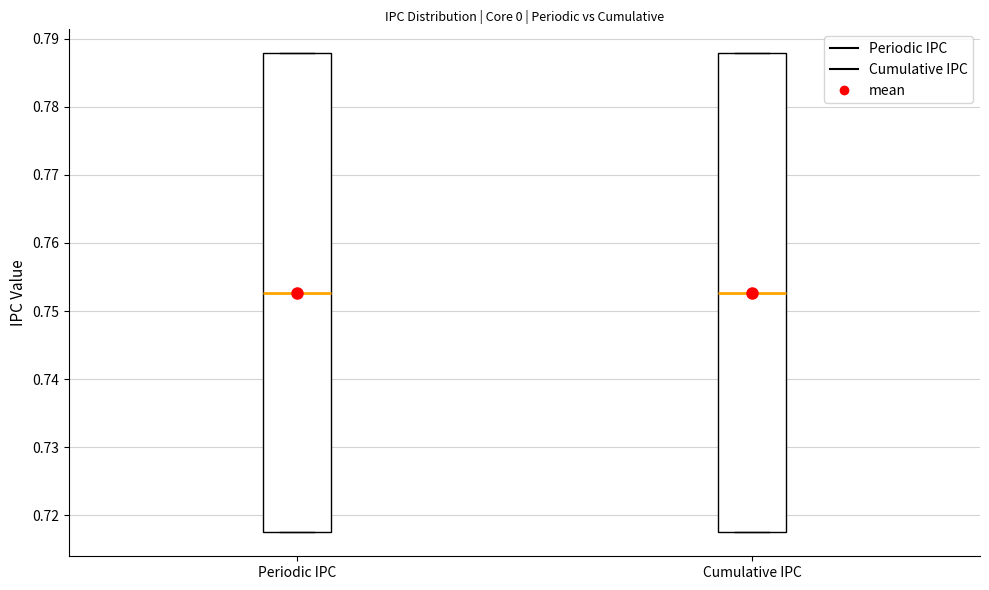

Where does the median line of the box for Periodic IPC sit on the y-axis? The values are not printed on the chart, so give them approximately, as read against the axis.

0.753